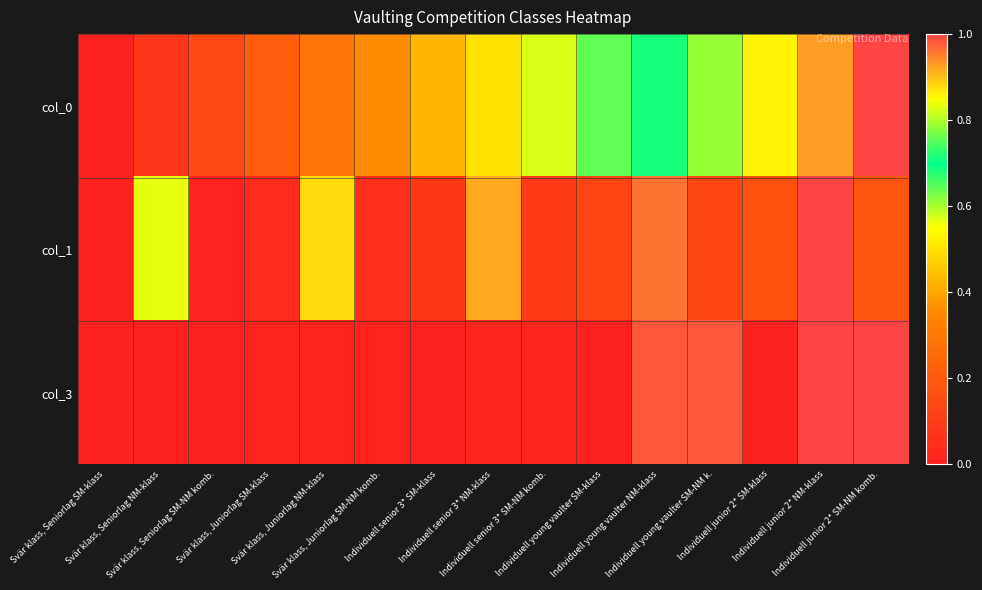

Rank the series by their maximum value, from highest to lowest.

col_0, col_1, col_3